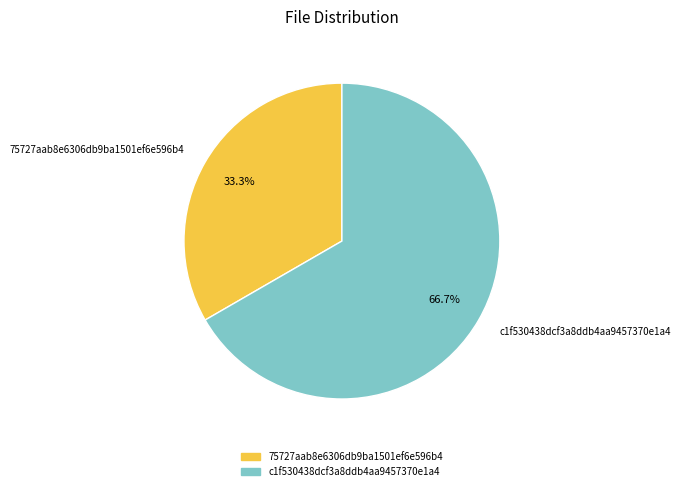

How much of the chart is everything except 75727aab8e6306db9ba1501ef6e596b4?

66.7%